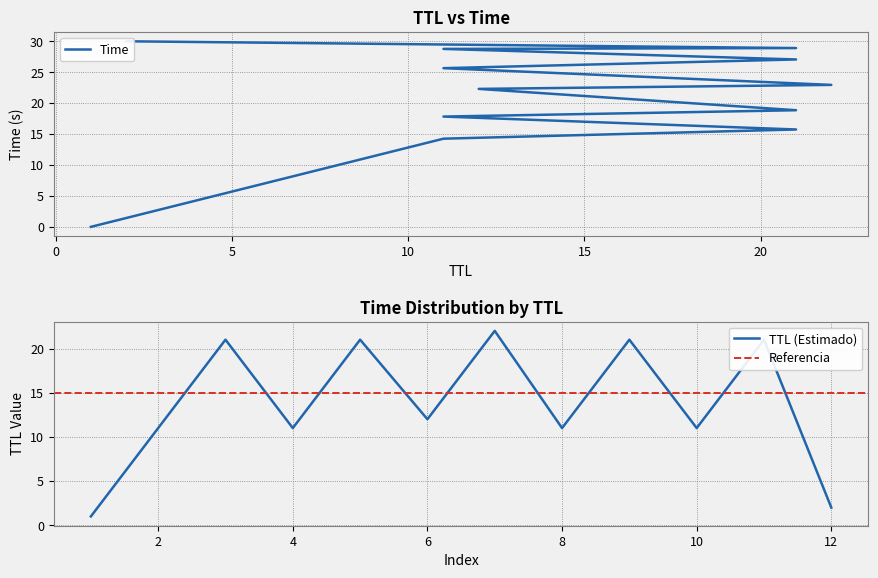

The TTL (Estimado) series shows 16 at 6. True or false?

False